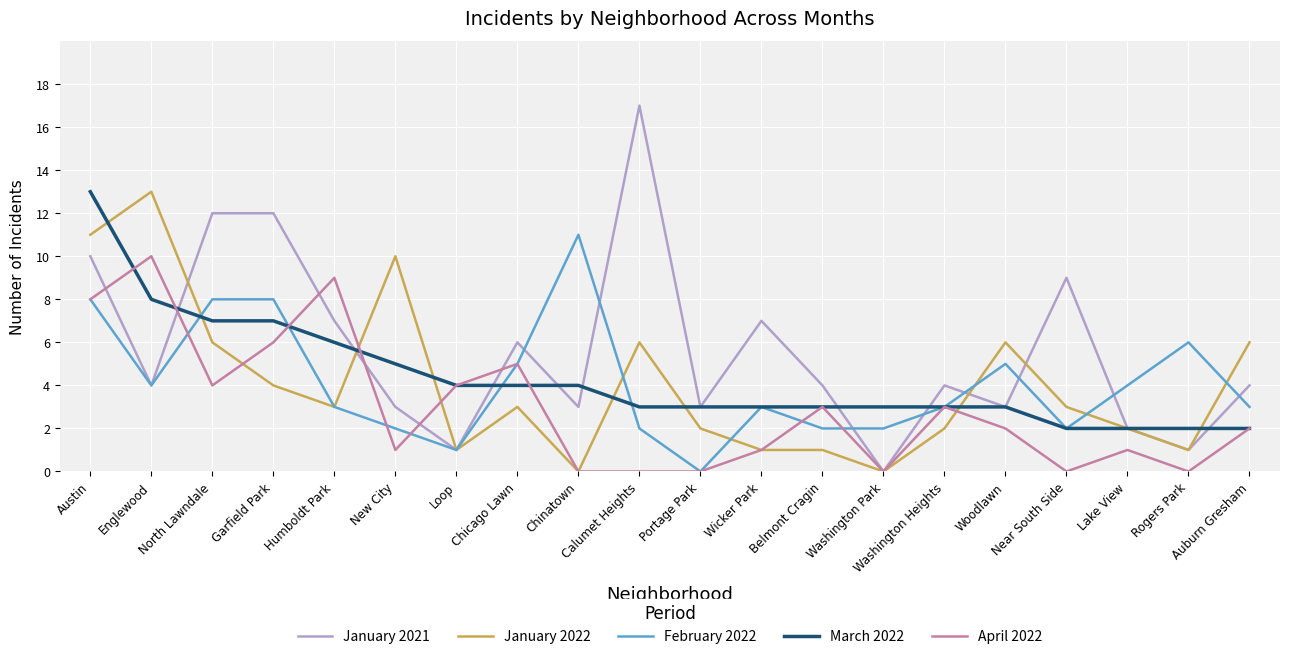

Is the value of March 2022 at Englewood greater than the value of April 2022 at Auburn Gresham?

Yes